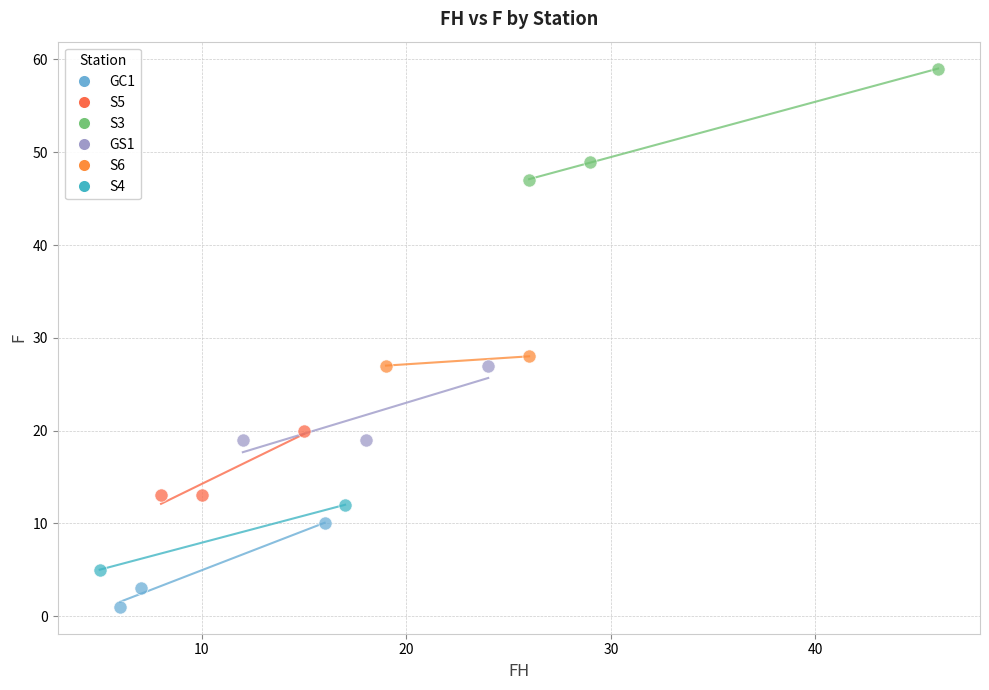

What are all the series names shown in the legend?

GC1, S5, S3, GS1, S6, S4